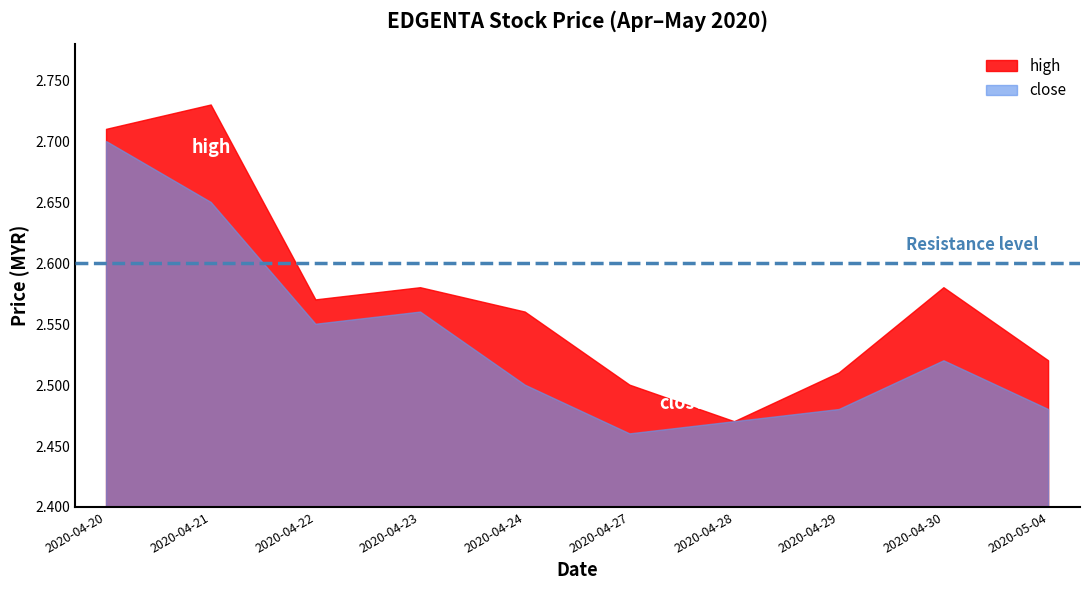

List the series in order of their overall mean, lowest first.

close, high